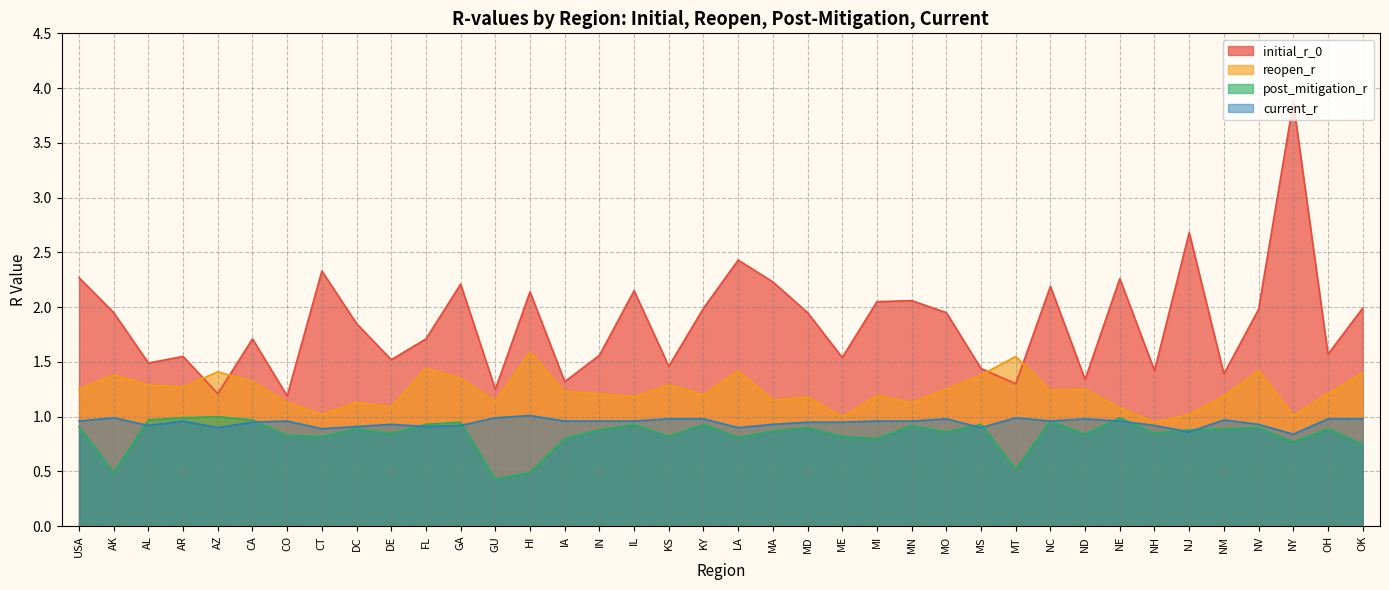

List the labels in order of reopen_r value, largest first.

HI, MT, FL, LA, NV, AZ, OK, AK, MS, GA, CA, AL, KS, AR, USA, MO, ND, NC, IA, IN, OH, KY, MI, NM, IL, MD, MA, GU, CO, DC, MN, DE, NE, CT, NJ, NY, ME, NH